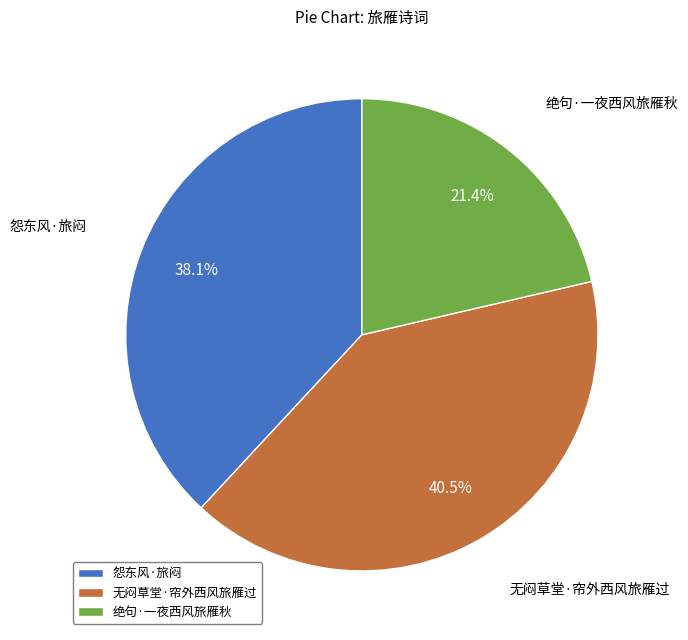

Combined, what portion of the pie is 怨东风·旅闷 and 无闷草堂·帘外西风旅雁过?

78.6%